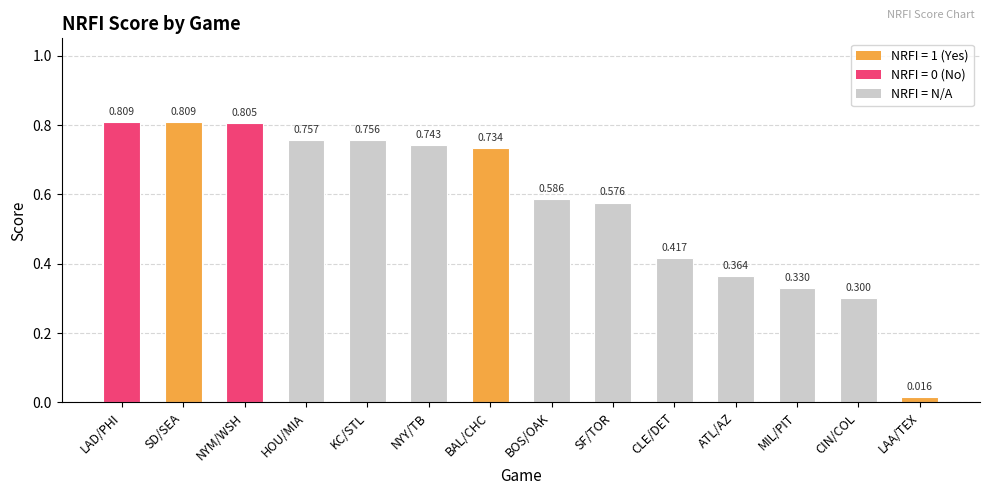

How many bars are there in total?

14